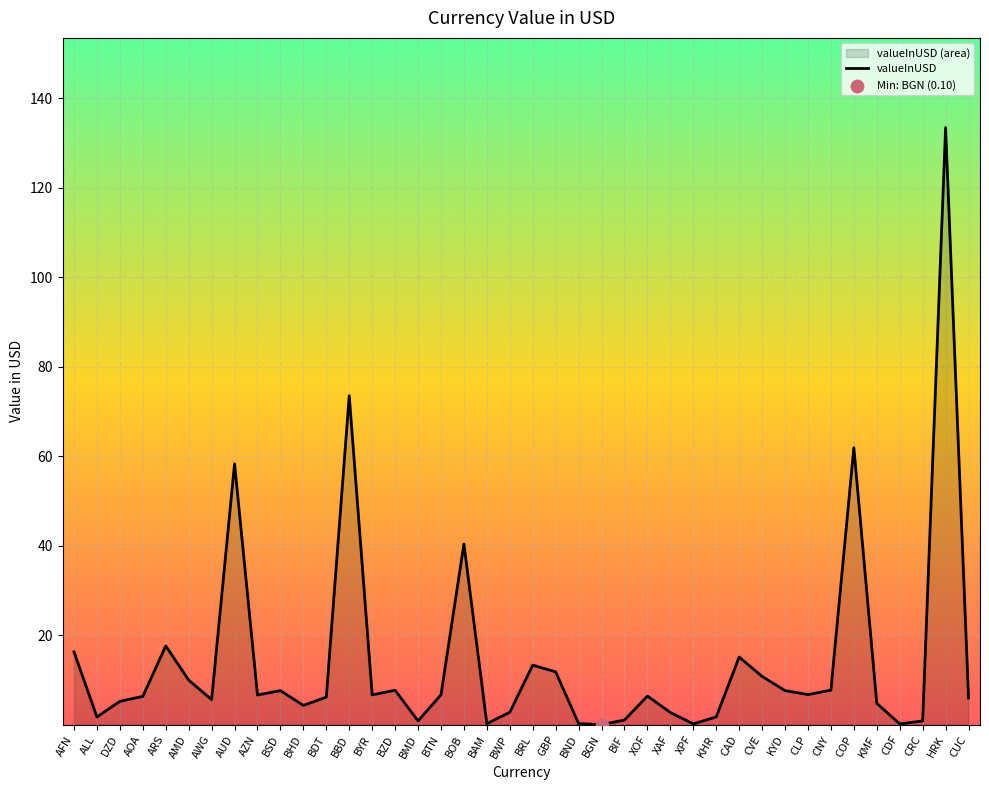

What is the ratio of the value at BBD to the value at BSD?

9.6